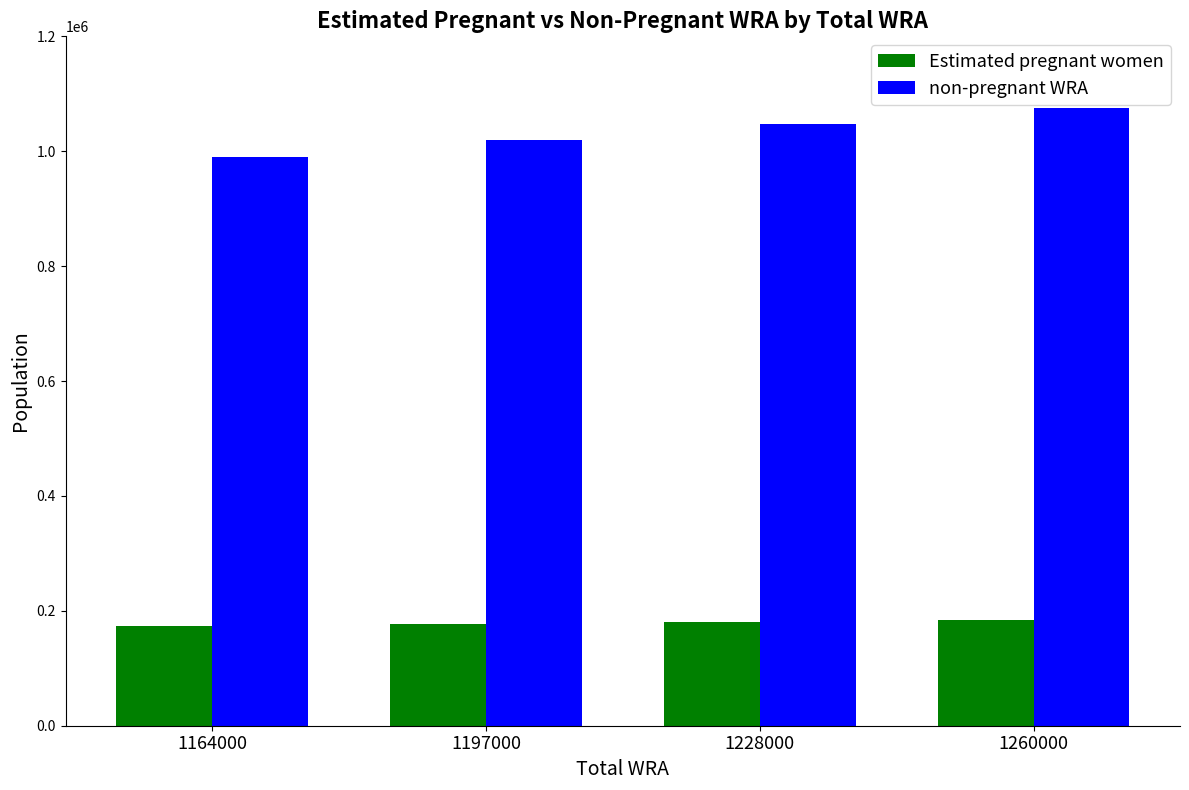

Which series has the largest total across all categories?

non-pregnant WRA